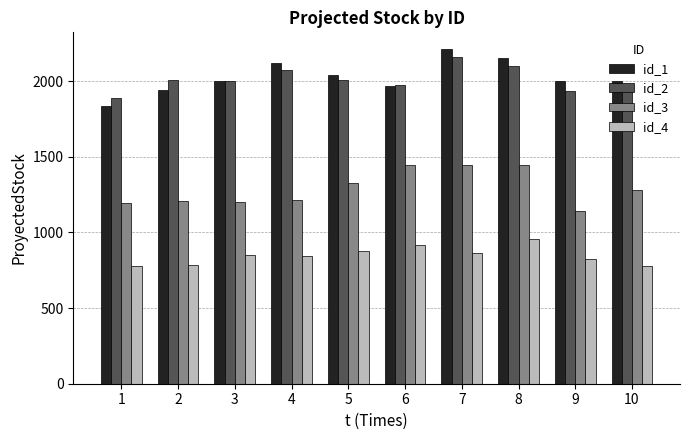

Between 1 and 7, which series saw the biggest shift?

id_1